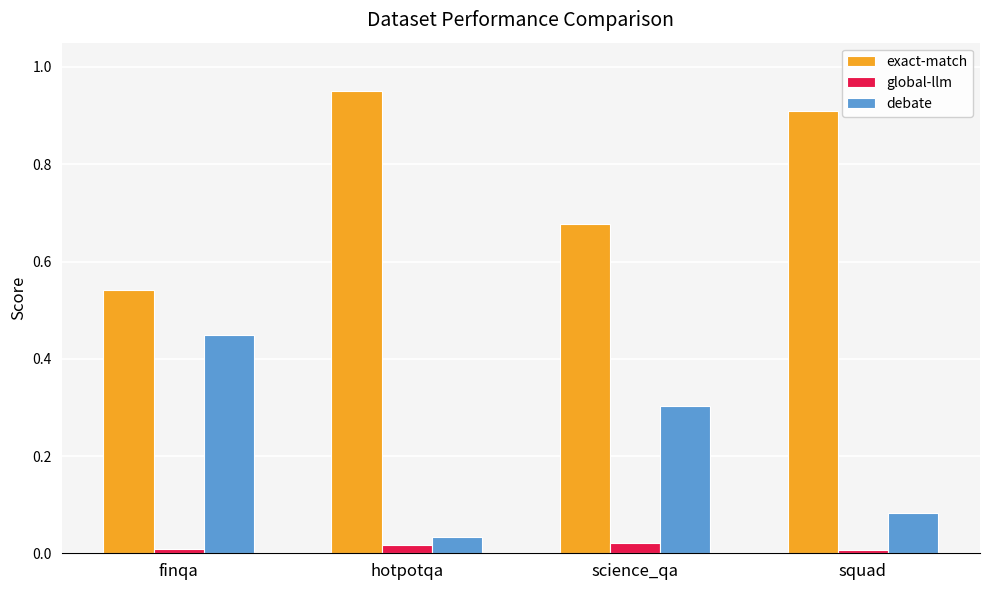

The value of debate at science_qa is 0.2. True or false?

False